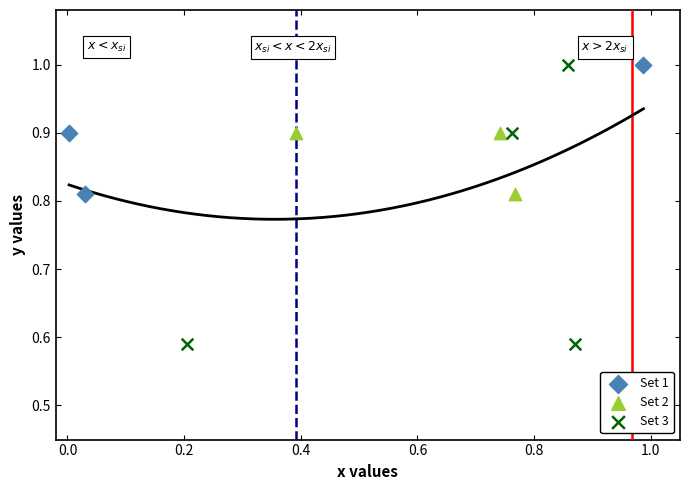

Which series has the largest Y range (max minus min)?

Set 3